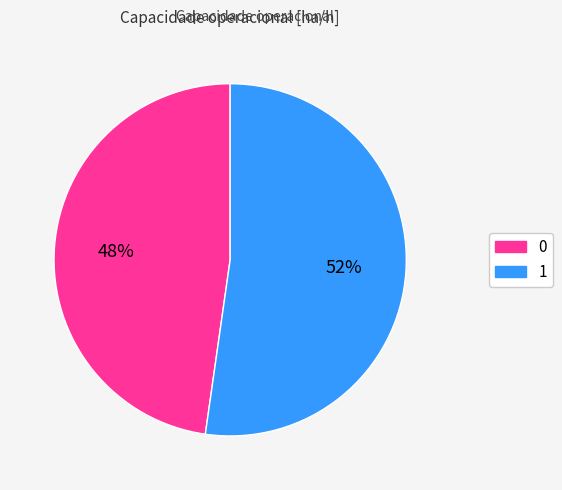

How many segments does this pie chart have?

2